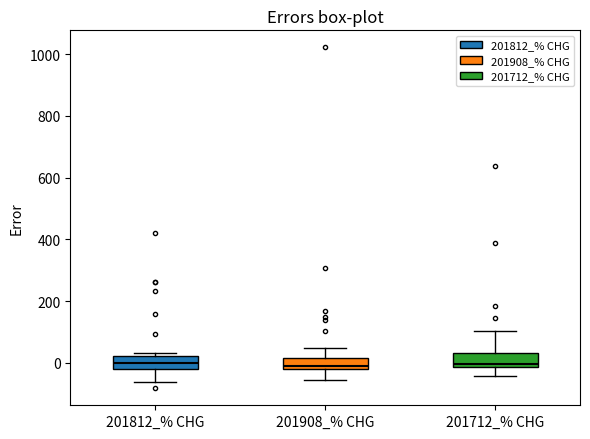

Reading left to right, transcribe this box plot: for each box, give where its median line is, the range the box spans, and where its two whiskers end, as read against the y-axis. The values are not printed on the chart, so give them approximately, as read against the axis.

201812_% CHG: median 0, box -20 to 20, whiskers -60 to 40
201908_% CHG: median -20 (just above the box's lower edge), box -20 to 20, whiskers -60 to 40
201712_% CHG: median 0, box -20 to 40, whiskers -40 to 100